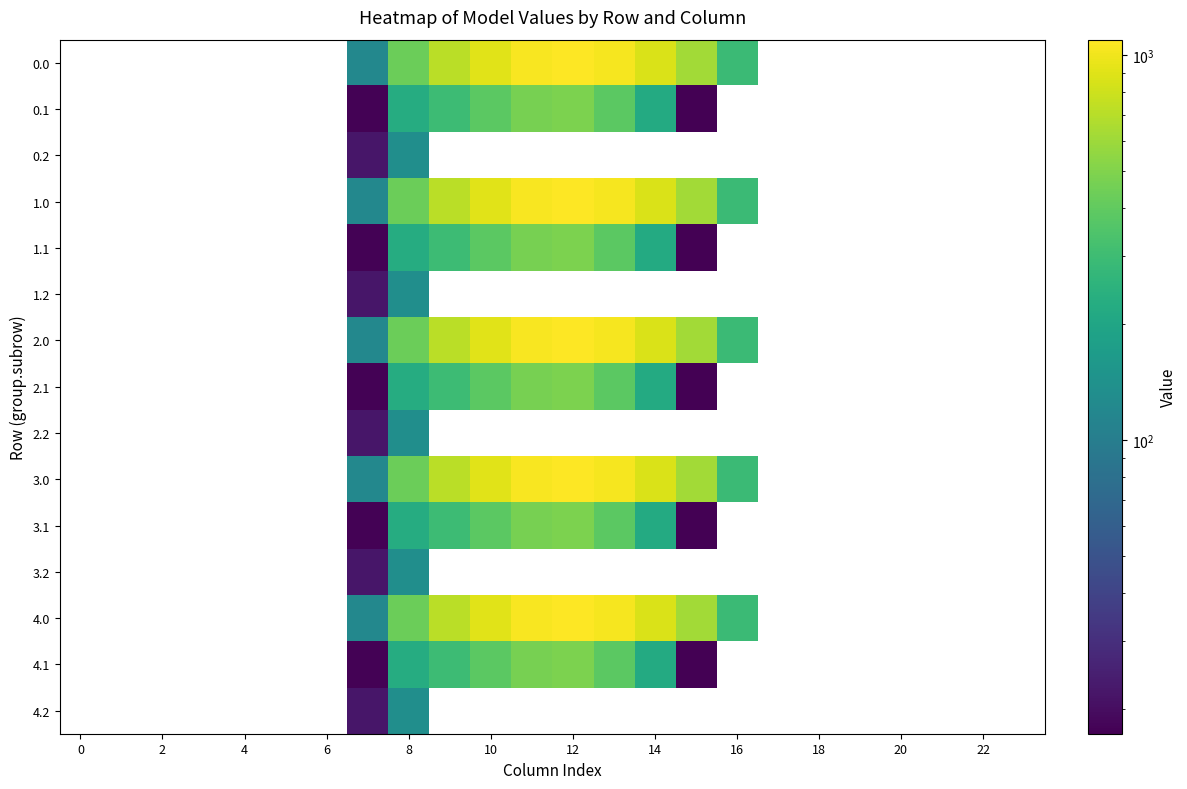

Between 14 and 12, which is larger?

12